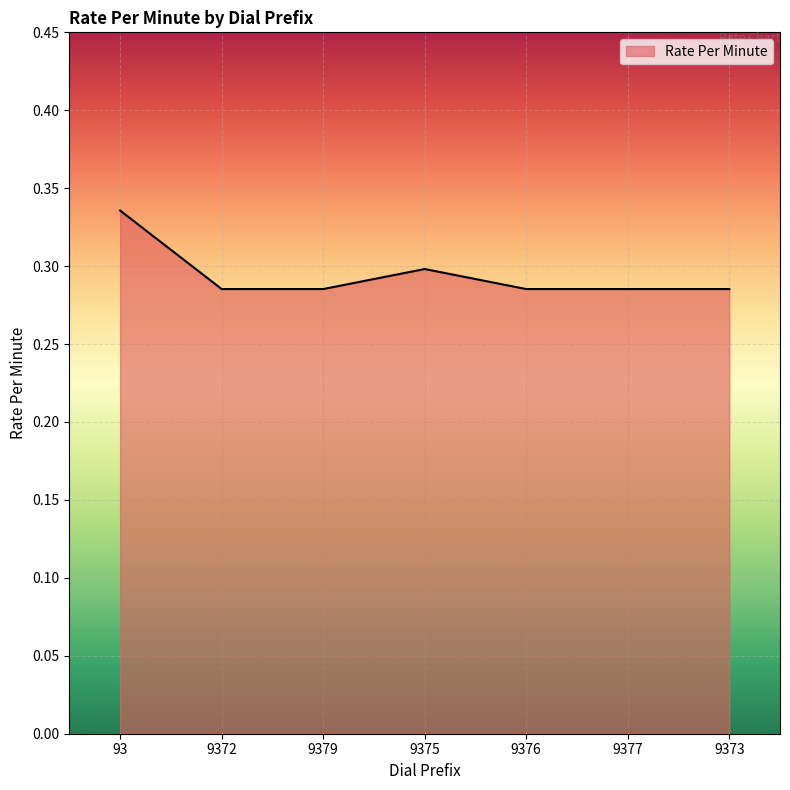

At which category does the chart reach its peak across all series?

93